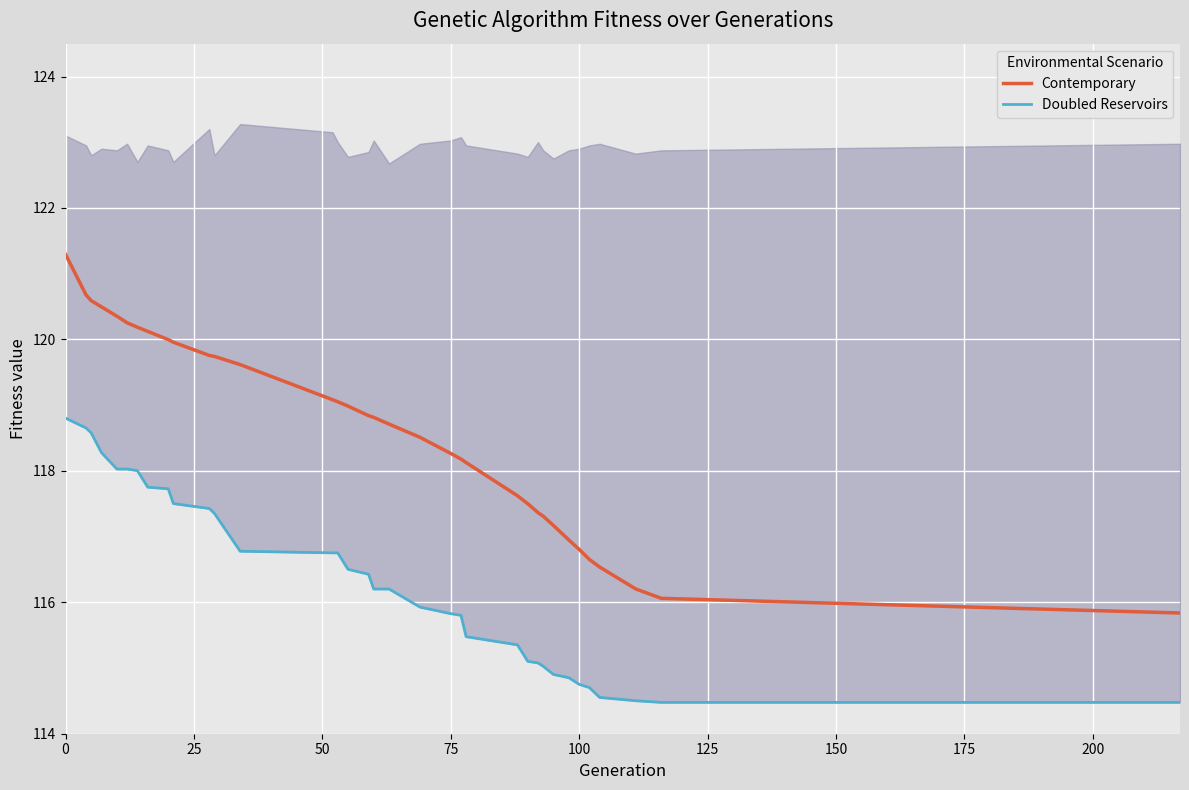

What is the lowest value of the Contemporary series?

115.8